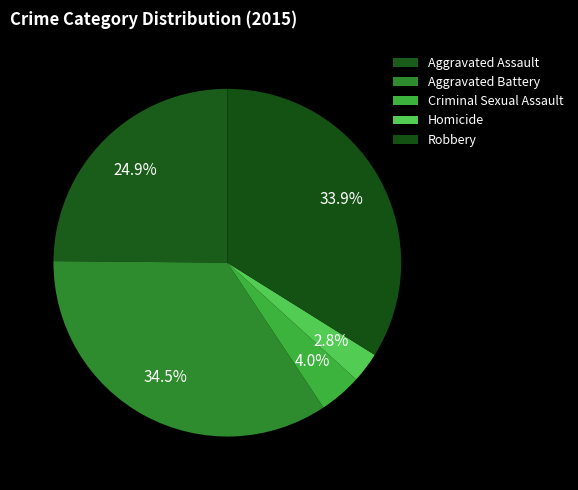

Which has a higher value, Aggravated Battery or Homicide?

Aggravated Battery